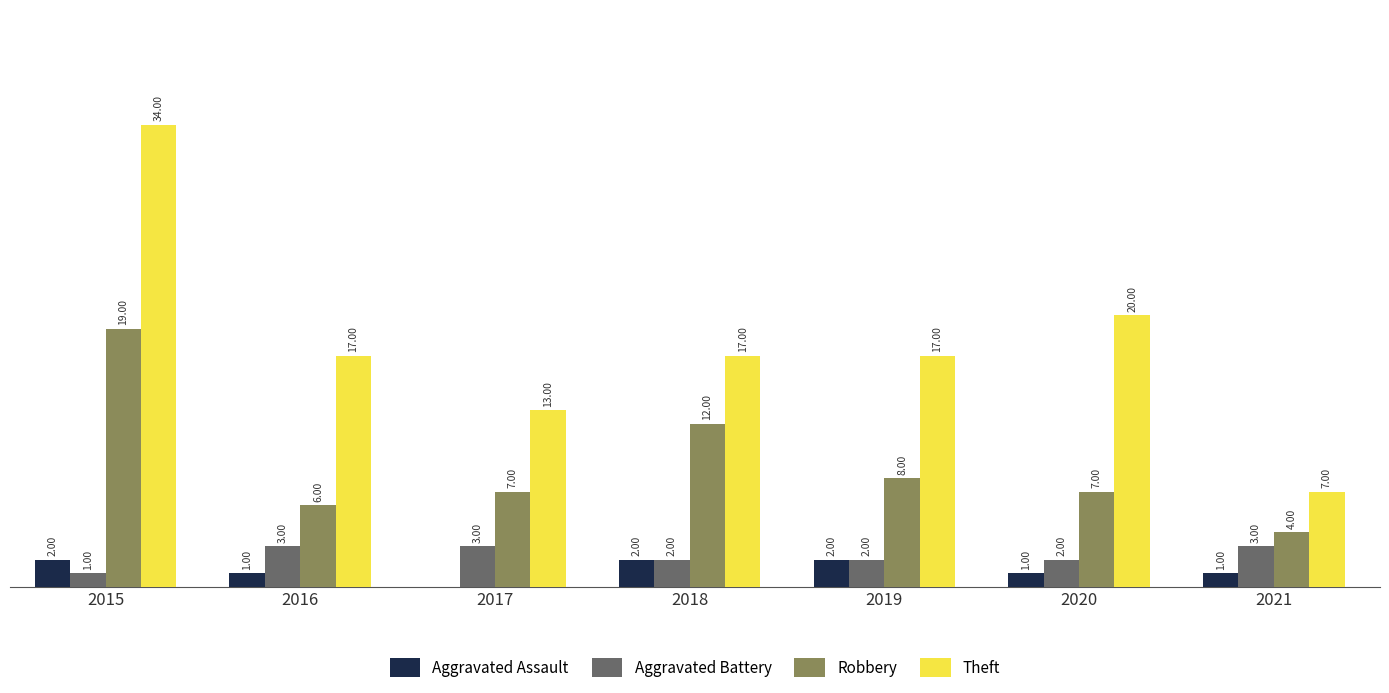

Between 2016 and 2019, which series saw the biggest shift?

Robbery